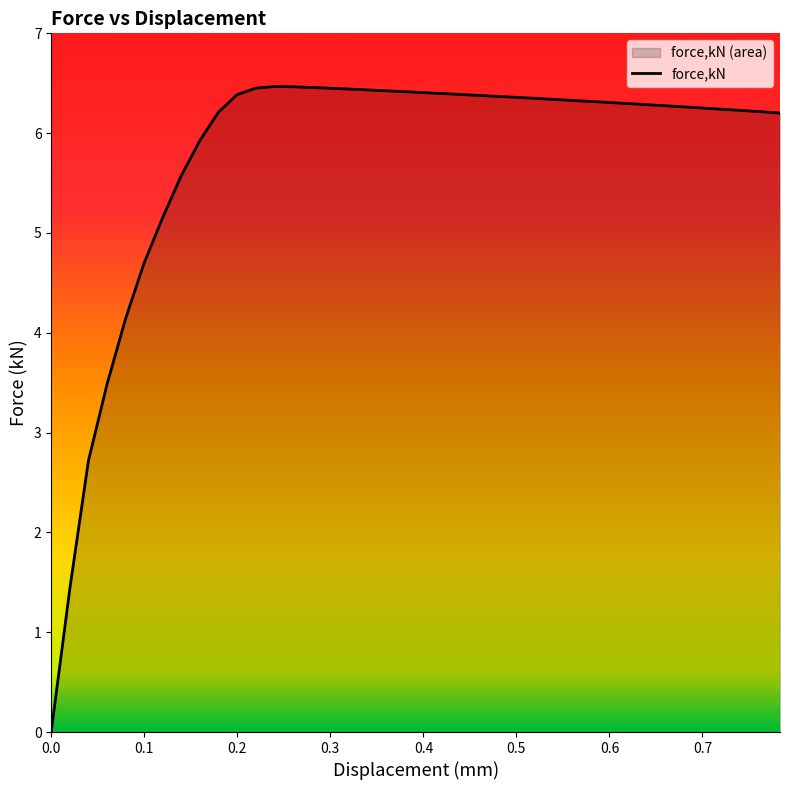

What is the greatest value displayed?

6.5